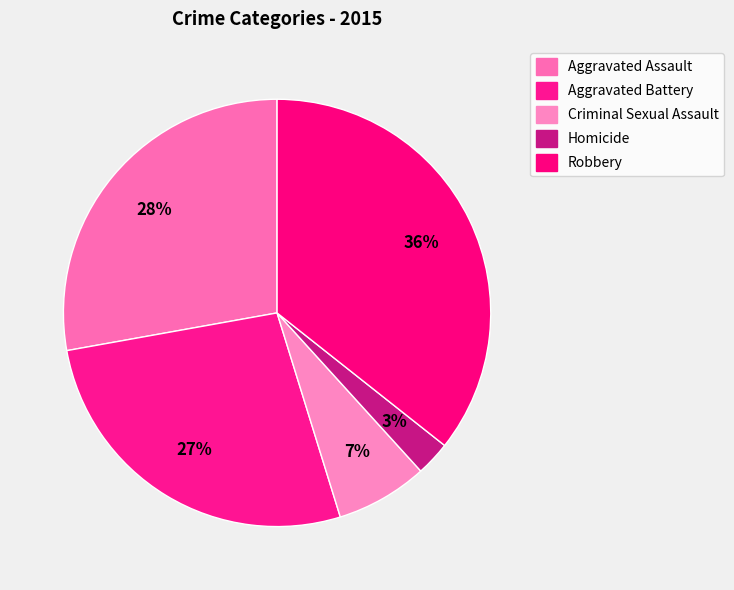

Is it true that Robbery is 36% of the pie?

True